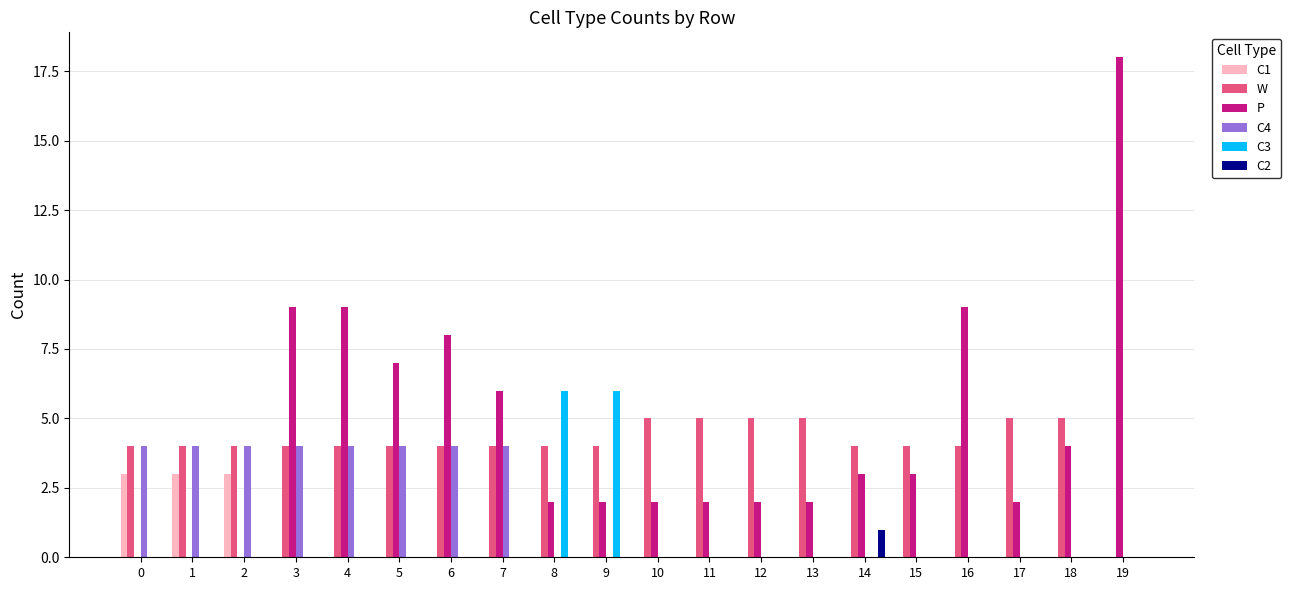

The C3 series shows -2 at 12. True or false?

False